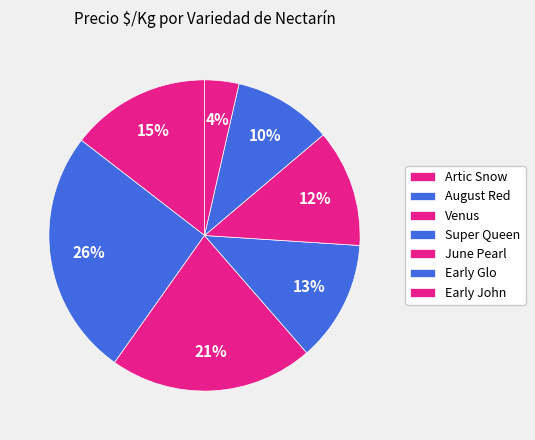

The Venus slice represents 1% of the pie. True or false?

False